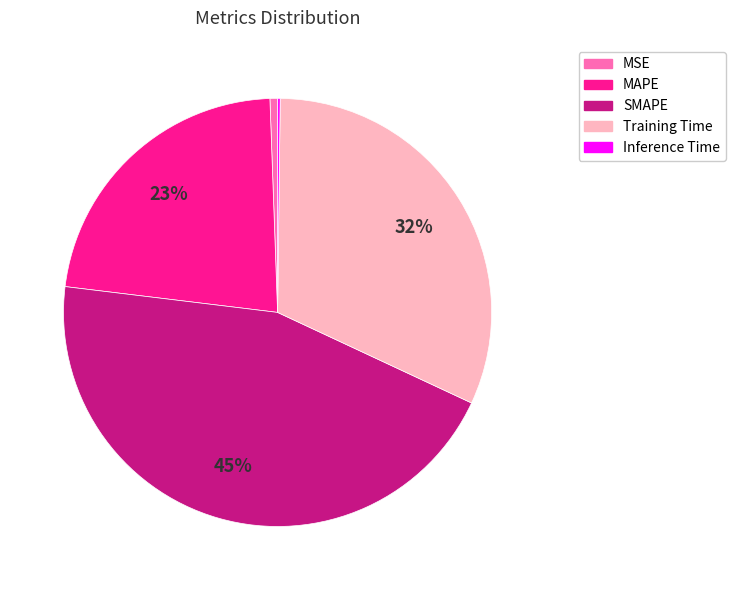

Does MSE account for over 50% of the chart?

No